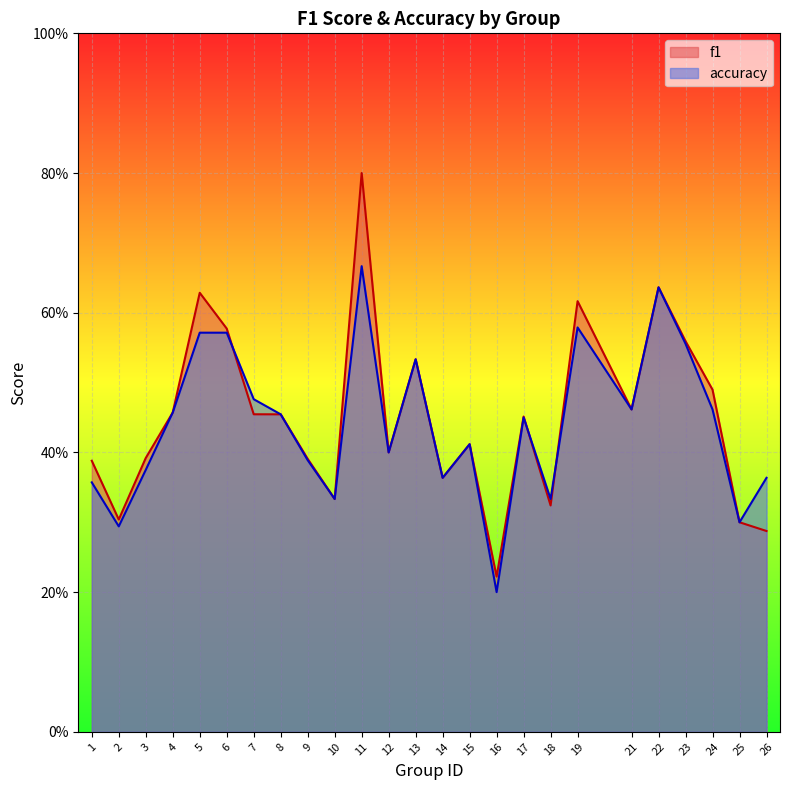

Which has a higher value, 15 or 5?

5